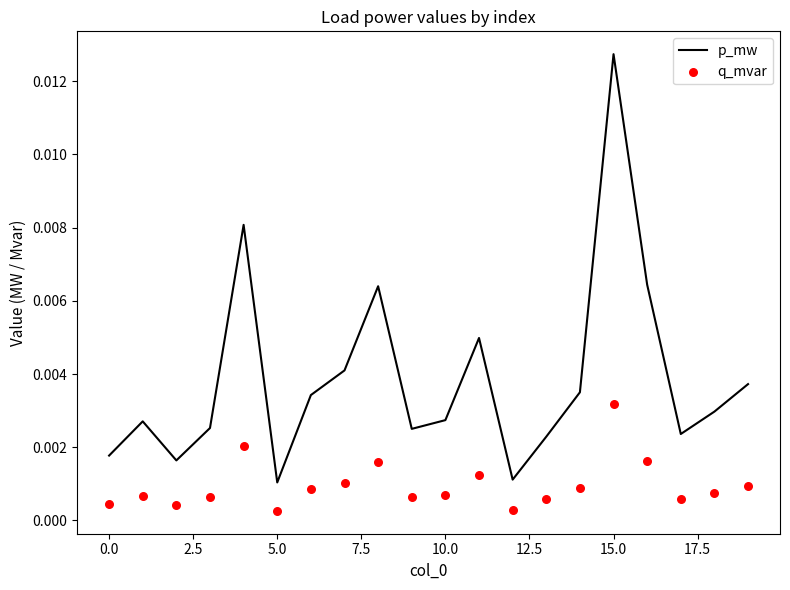

At how many categories does at least one series exceed 0?

20